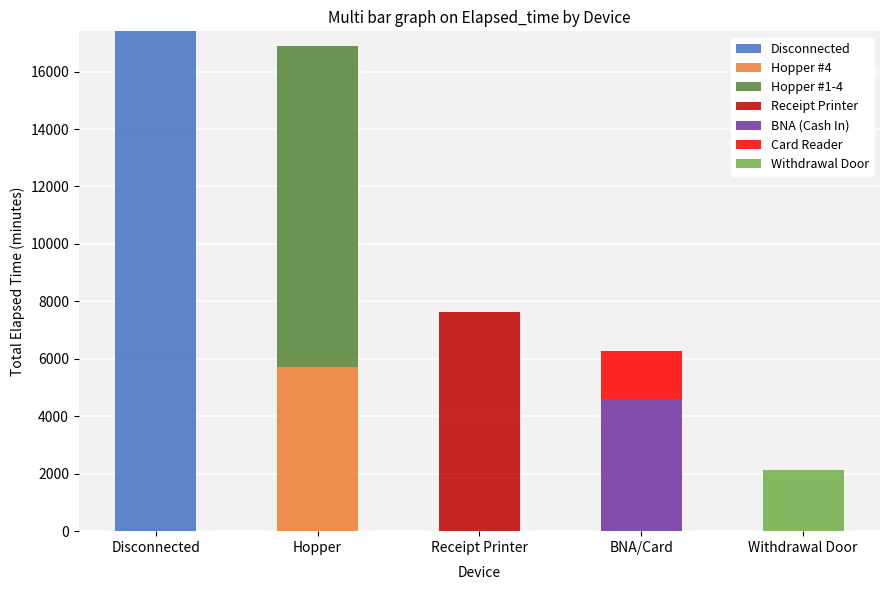

What is the highest value of the Disconnected series?

17400